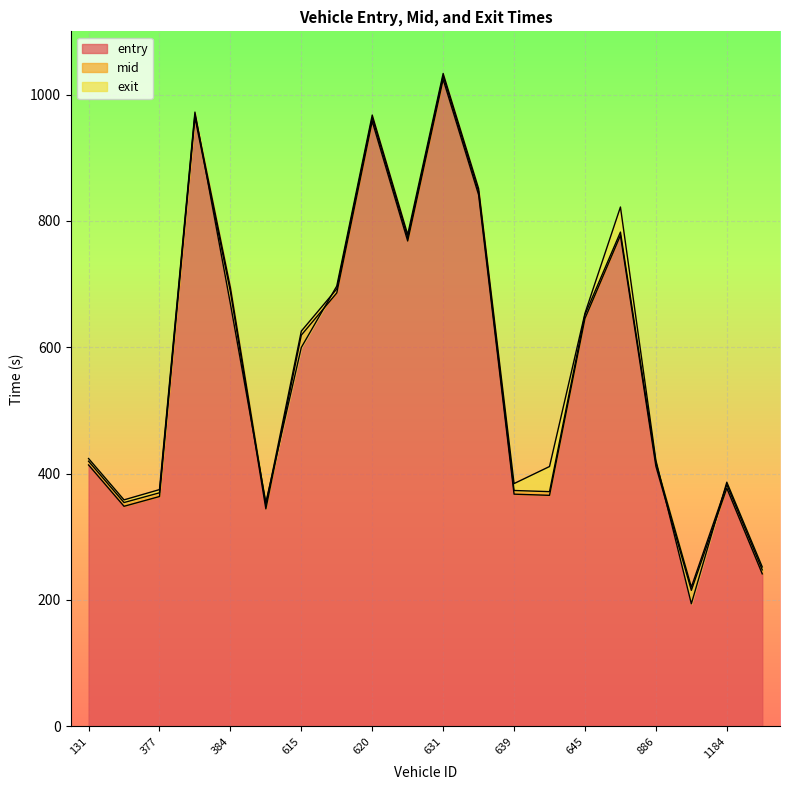

Is it true that entry equals 158.1 at 1184?

False